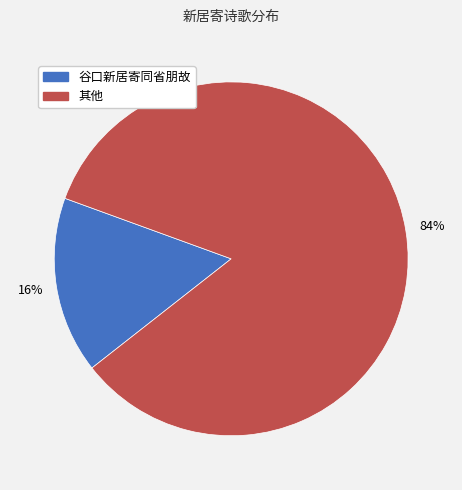

To the nearest percent, what is the difference between the largest and smallest slice percentages?

68%